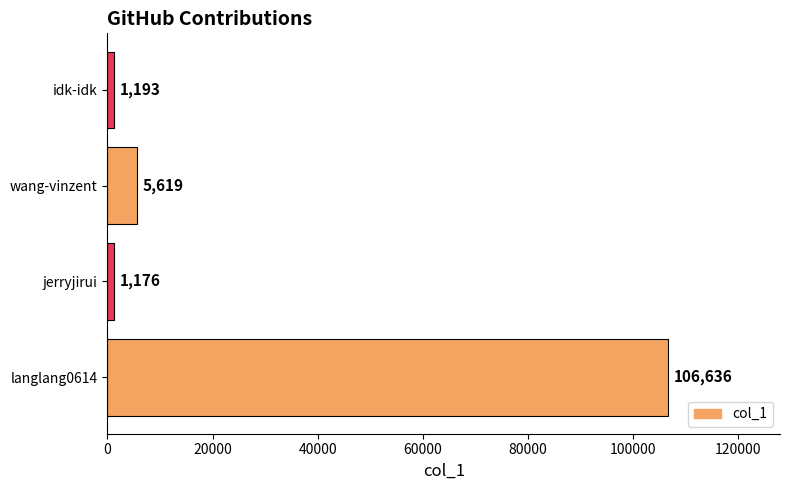

How many distinct data groups are displayed?

1